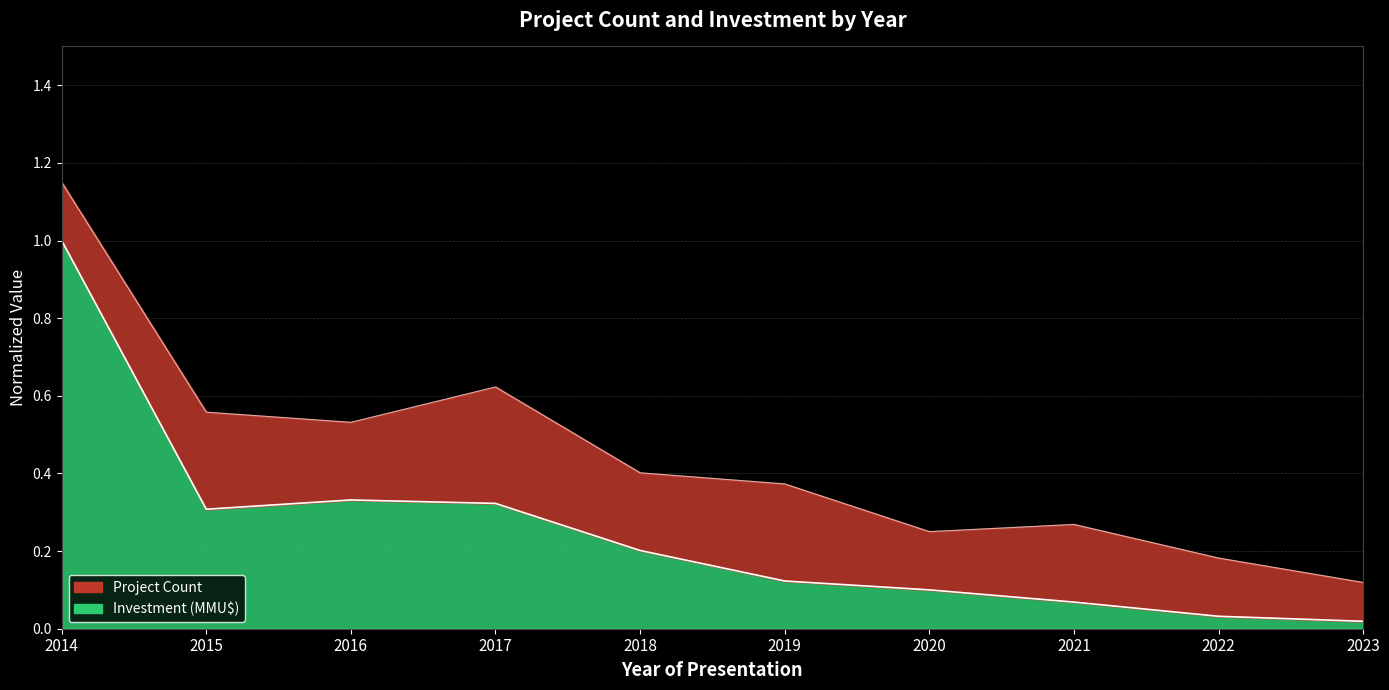

What is the value of the 7th point from the left?

0.1